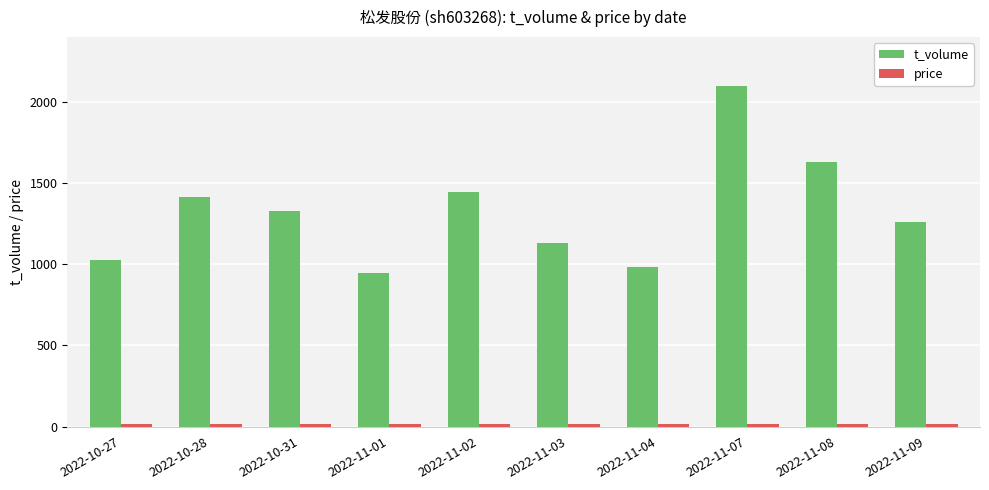

What is the total value across all series at 2022-11-01?

960.4